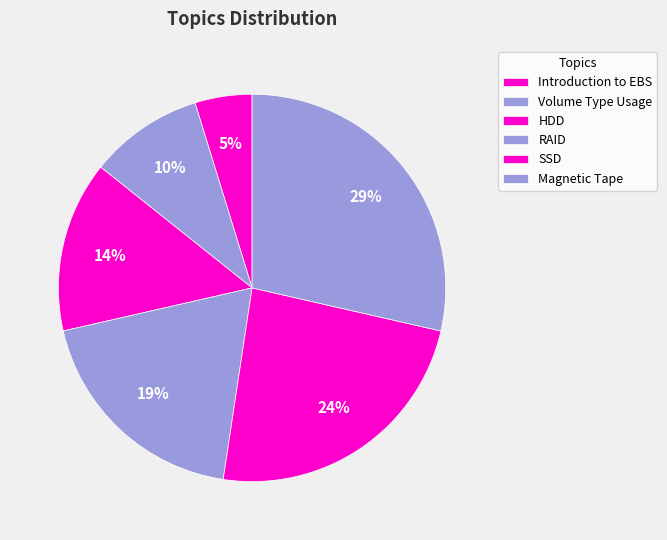

Do Volume Type Usage and SSD together represent more than half of the pie?

No